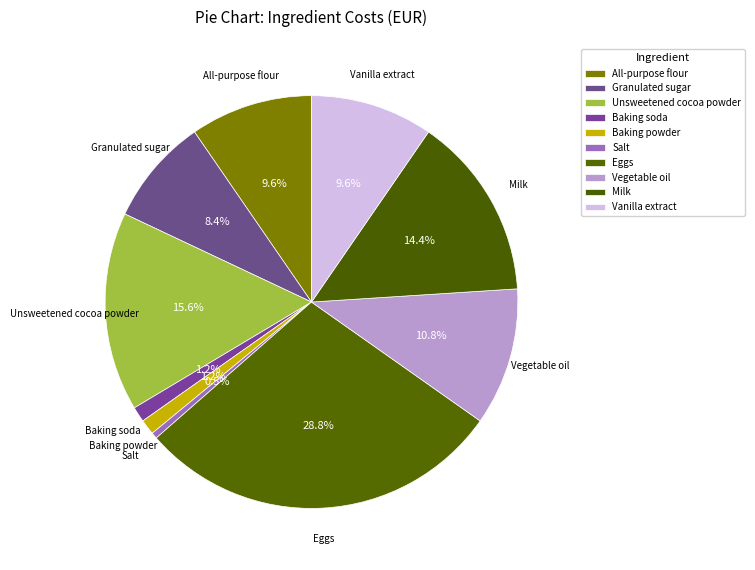

Rank the categories by value from highest to lowest.

Eggs, Unsweetened cocoa powder, Milk, Vegetable oil, All-purpose flour, Vanilla extract, Granulated sugar, Baking soda, Baking powder, Salt